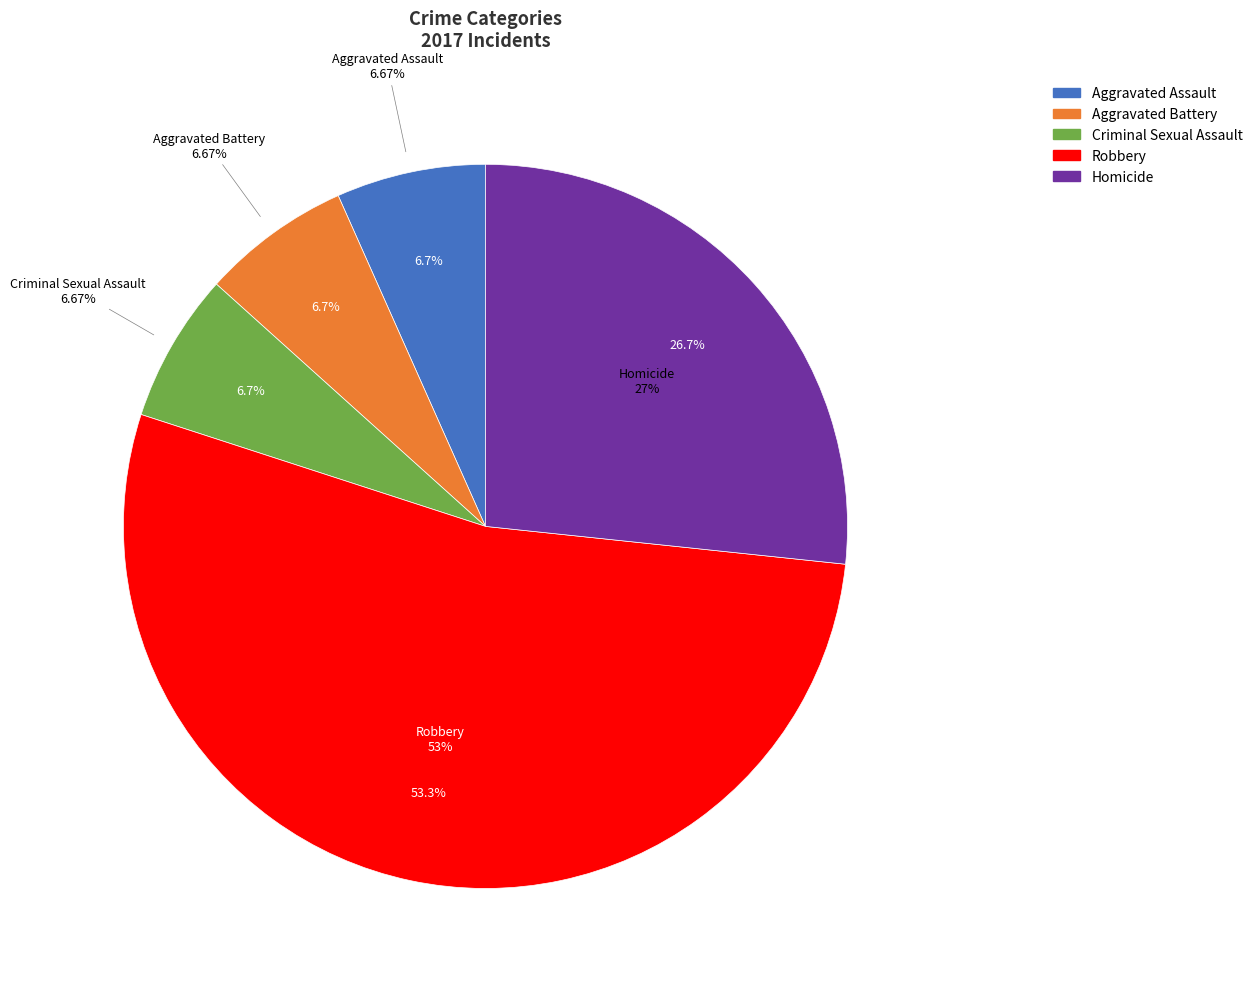

What percentage is the Robbery slice, to the nearest percent?

53%